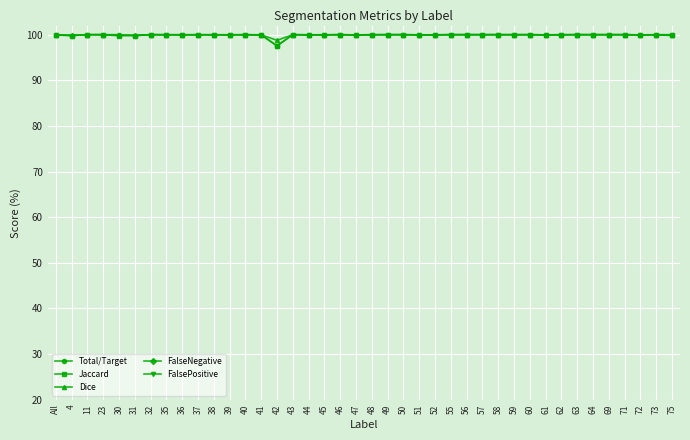

At 69, list the series in order from smallest to largest.

FalseNegative, FalsePositive, Total/Target, Jaccard, Dice